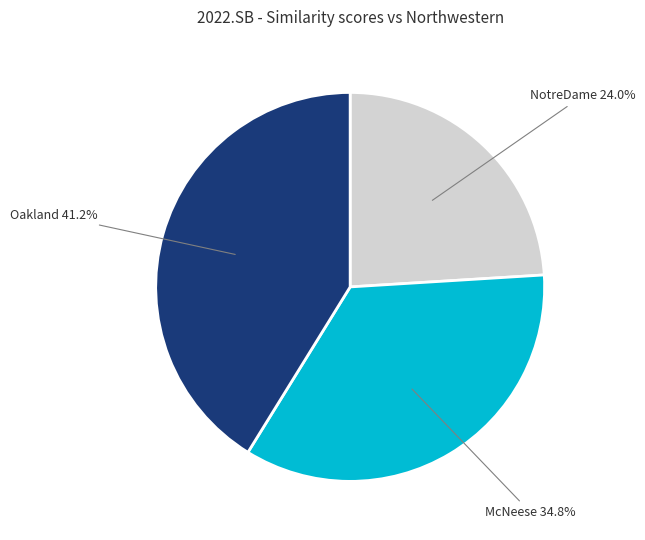

Is there a majority slice in this chart?

No